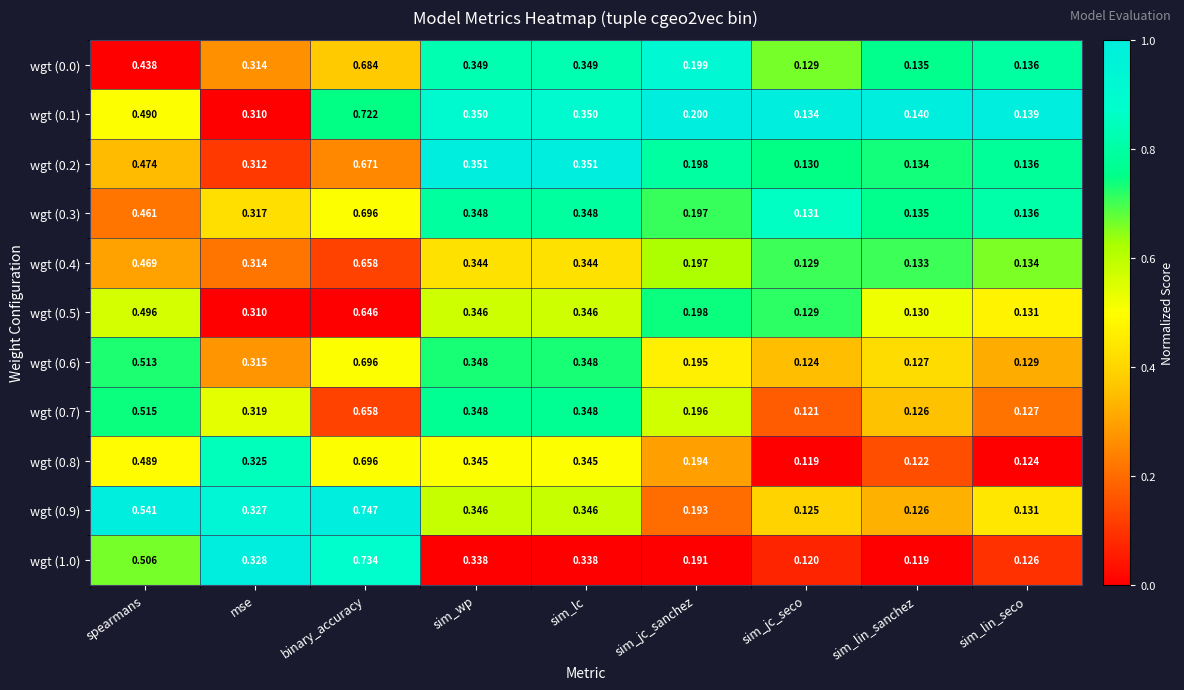

At which label is wgt (0.4) closest to 0?

sim_jc_seco